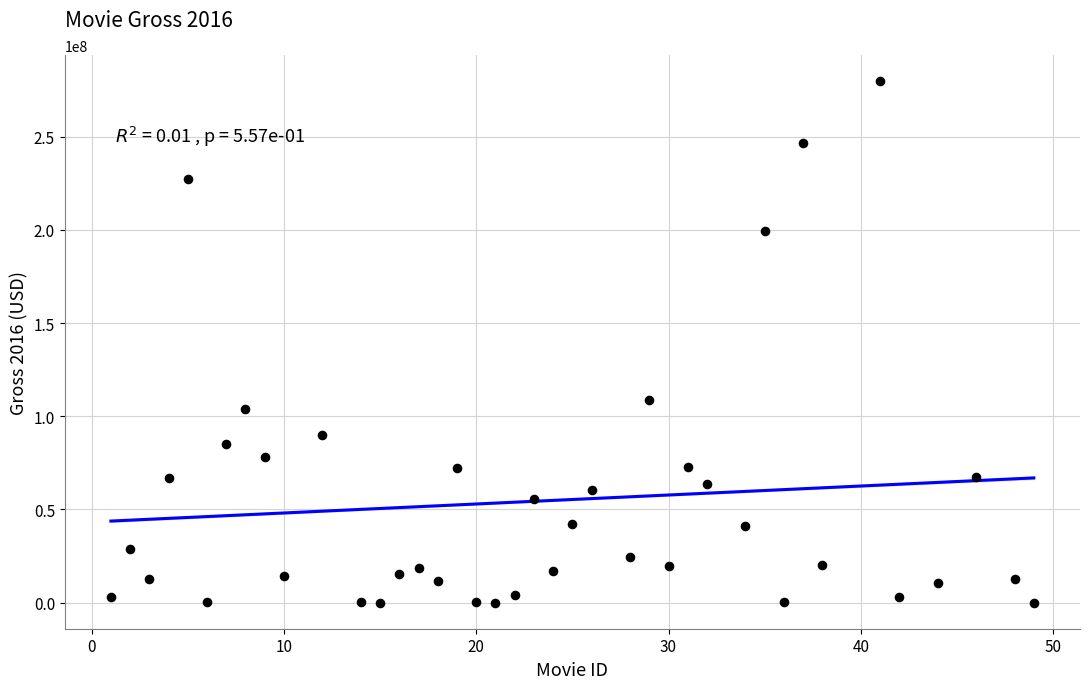

What is the range of Y values (max minus min)?

279872580